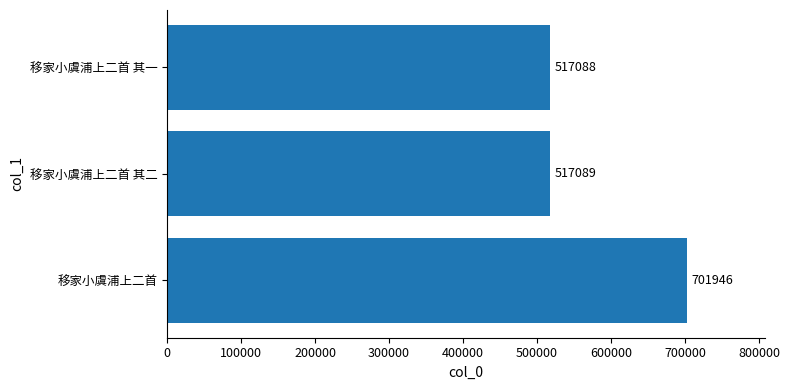

Reading top to bottom, transcribe all the data shown in this chart.

517088	517089	701946